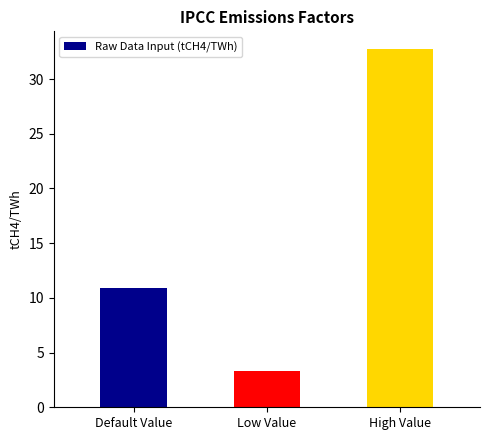

What is the value of the 2nd bar from the left?

3.3